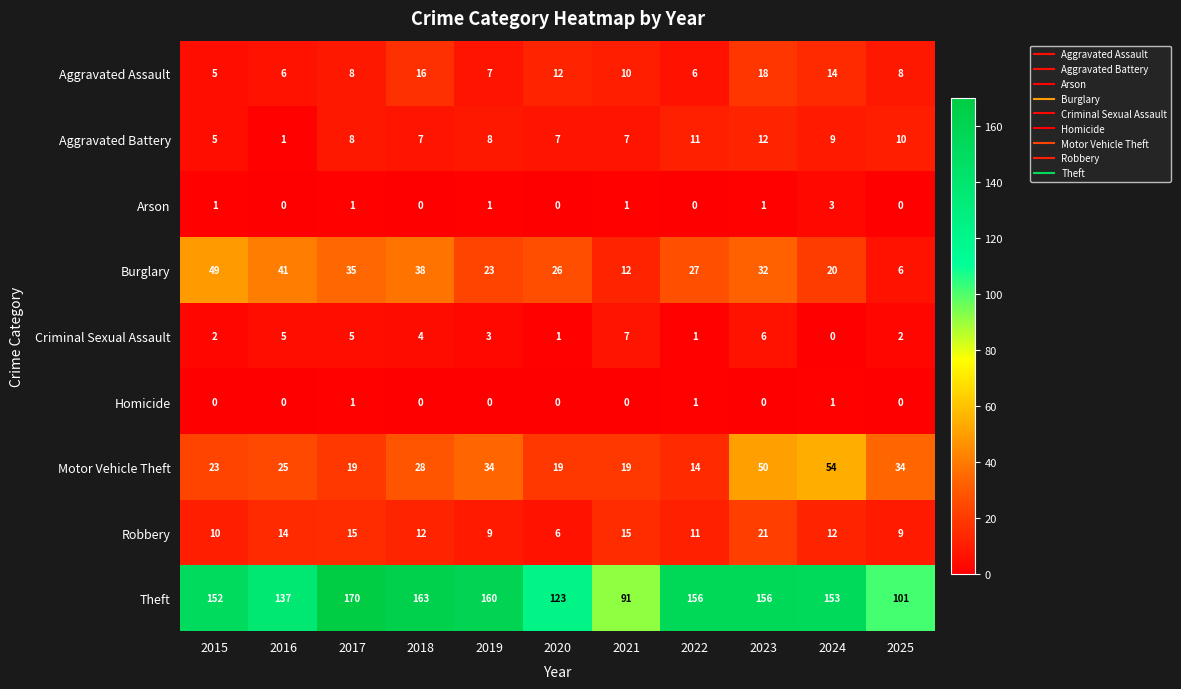

List the series in order of their peak value, highest first.

Theft, Motor Vehicle Theft, Burglary, Robbery, Aggravated Assault, Aggravated Battery, Criminal Sexual Assault, Arson, Homicide